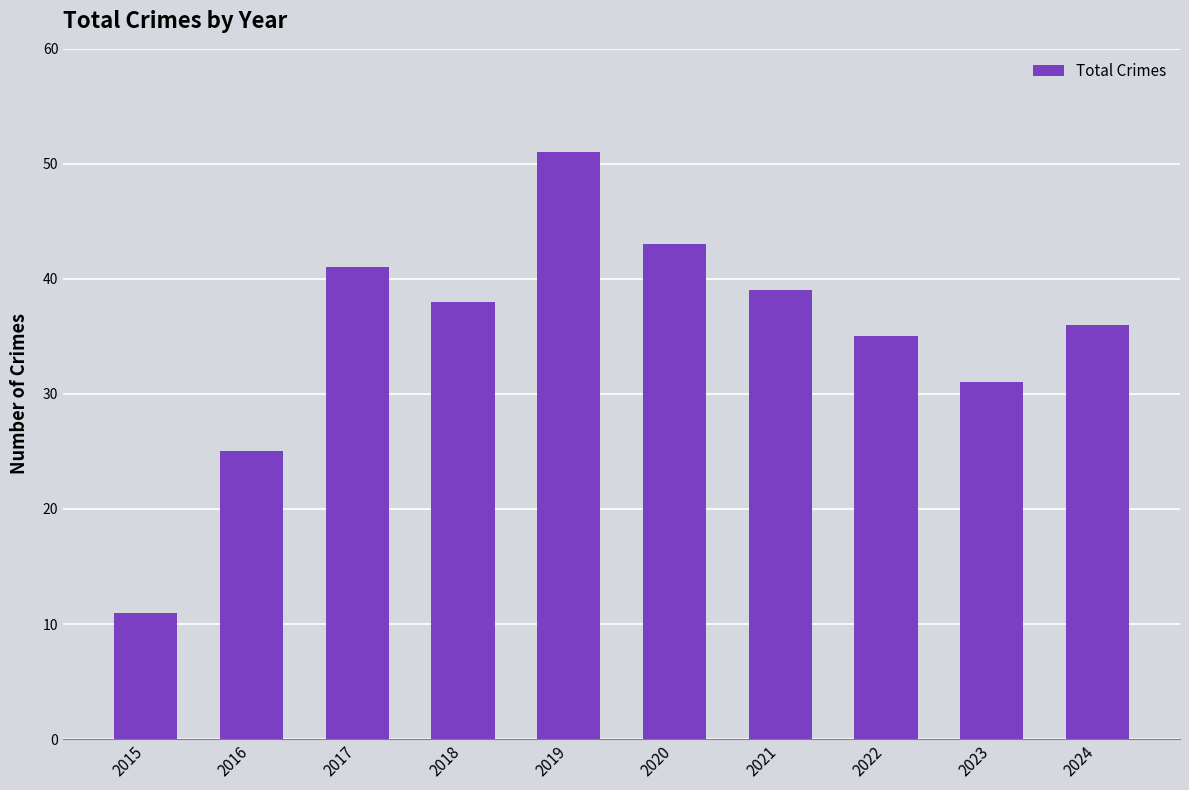

The chart shows a value of 62 at 2017. True or false?

False